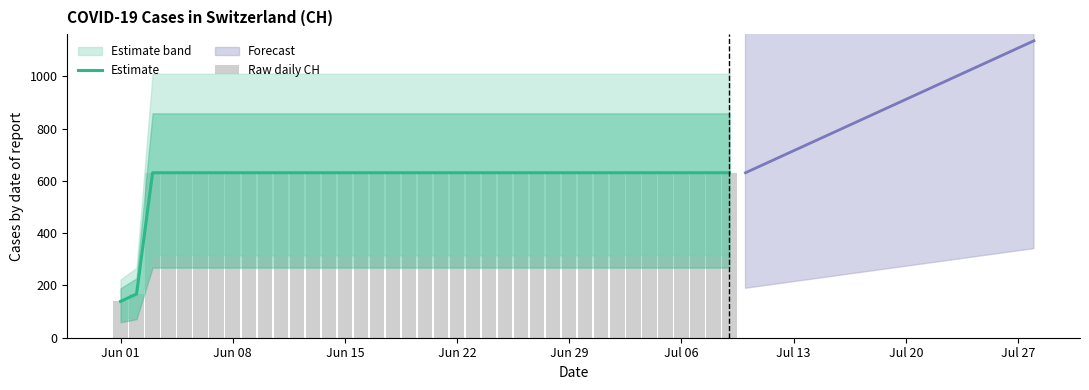

What is the difference between the second highest and second lowest values in the Estimate series?

464